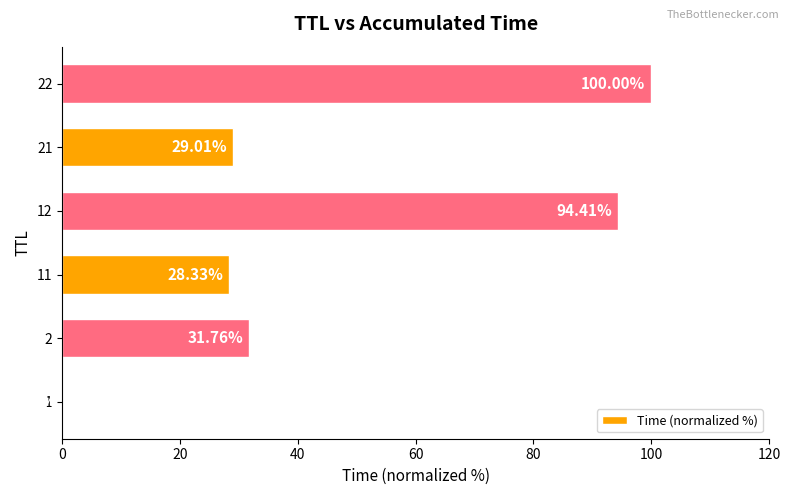

Which category has the highest value across all series?

22